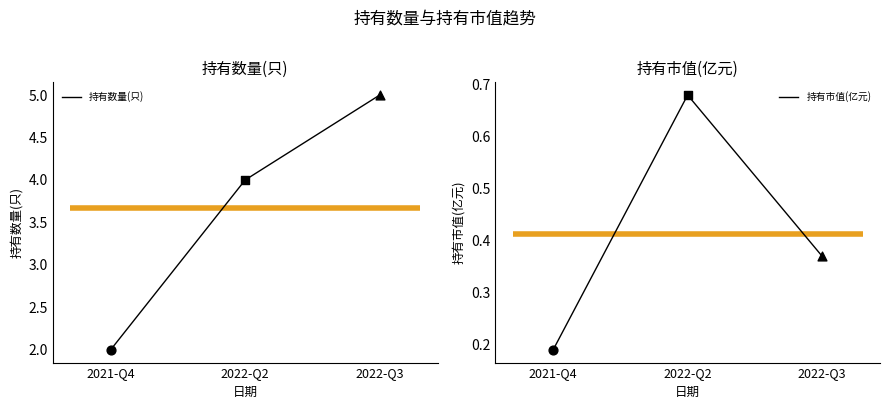

At how many categories does at least one series exceed 2?

2